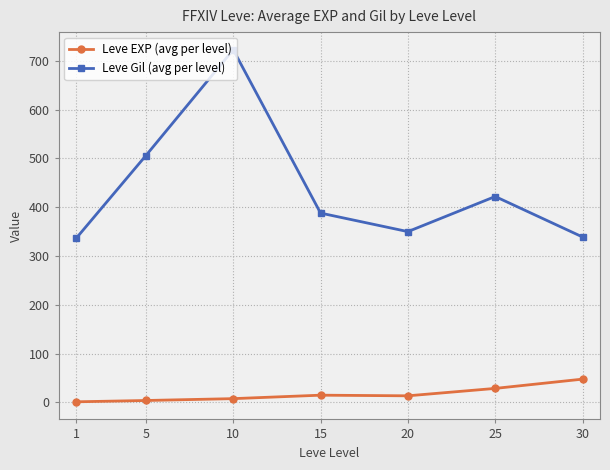

Which series has the largest range (max minus min)?

Leve Gil (avg per level)